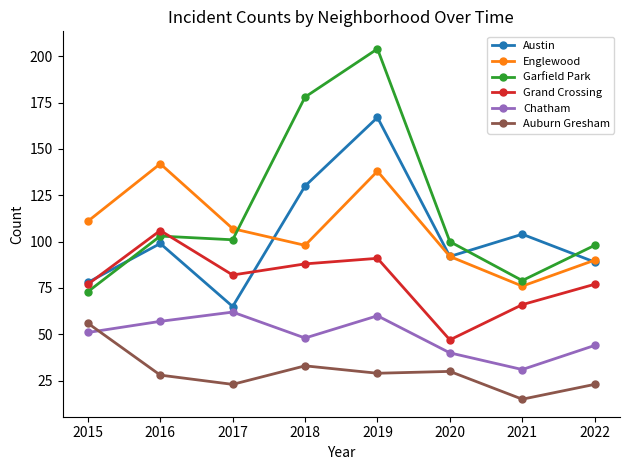

Read the Auburn Gresham value at 2021, to the nearest 5.

15